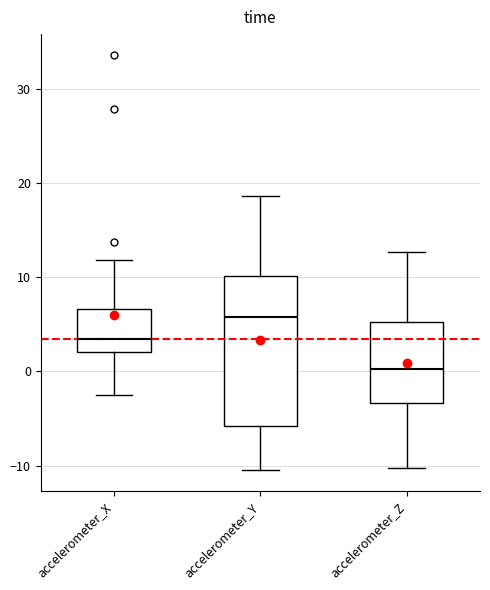

Reading left to right, read every box against the y-axis: the position of its median line, the range the box covers, and the ends of its whiskers. The values are not printed on the chart, so give them approximately, as read against the axis.

accelerometer_X: median 3, box 2 to 7, whiskers -2 to 12
accelerometer_Y: median 6, box -6 to 10, whiskers -11 to 19
accelerometer_Z: median 0, box -3 to 5, whiskers -10 to 13